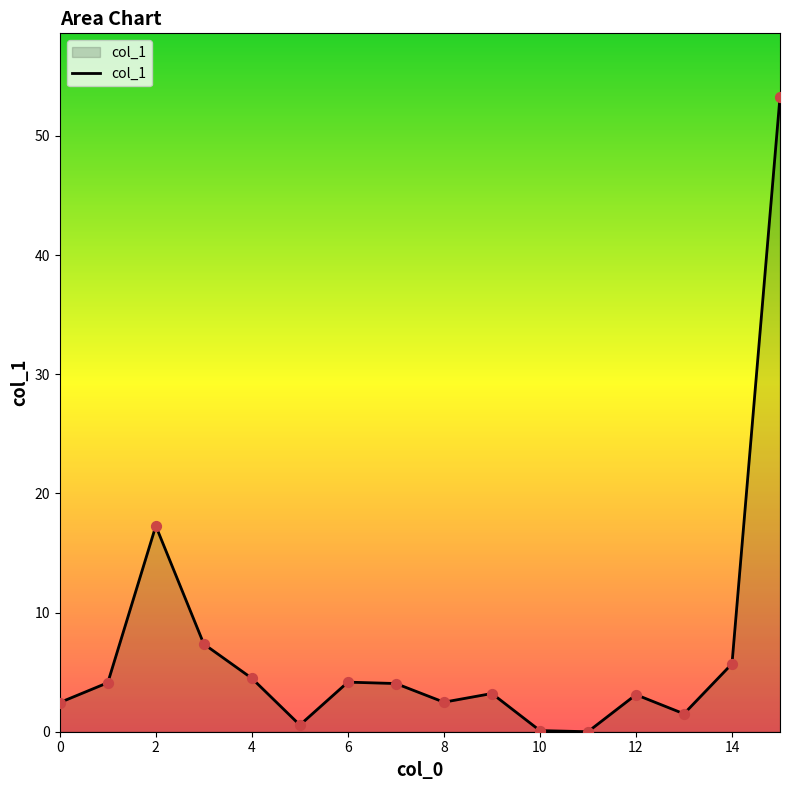

What is the difference between the maximum and minimum values?

53.3